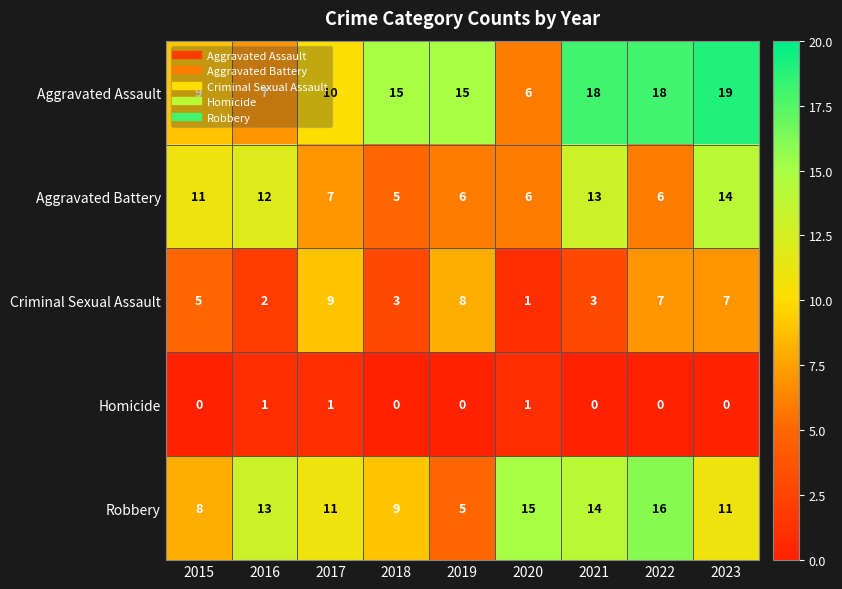

Which series has the largest range (max minus min)?

Aggravated Assault